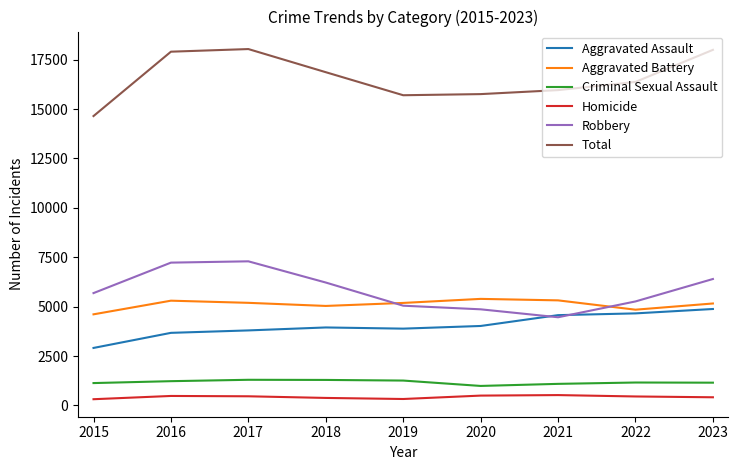

At how many categories does at least one series exceed 4119?

9